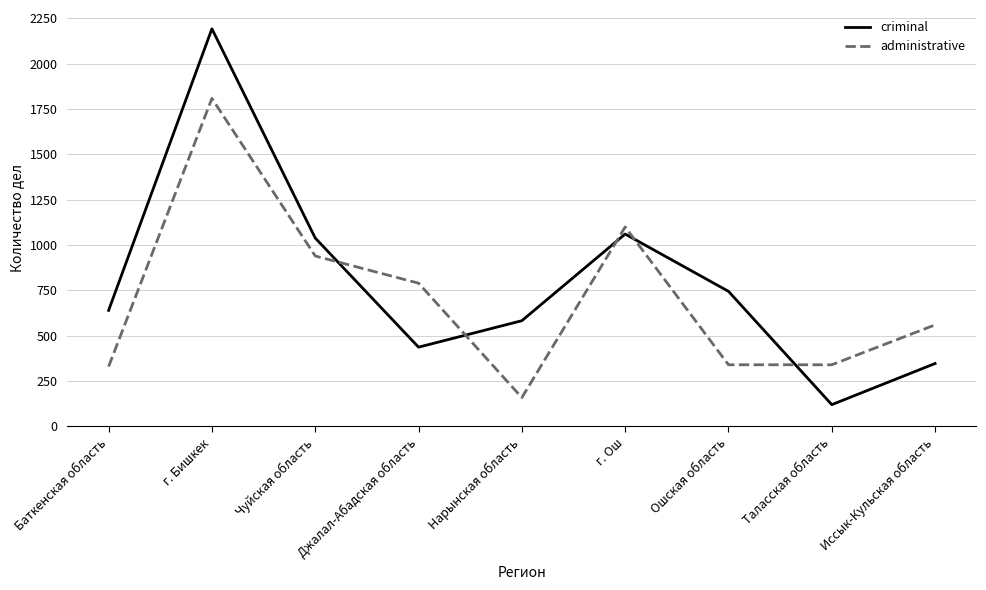

At which category is the sum across all series the highest?

г. Бишкек